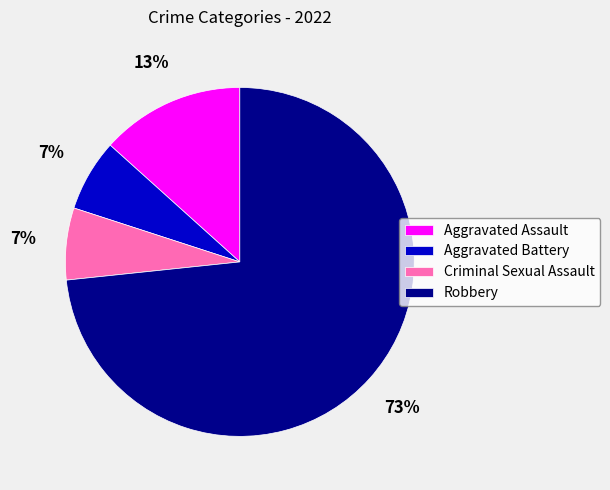

How many segments does this pie chart have?

4